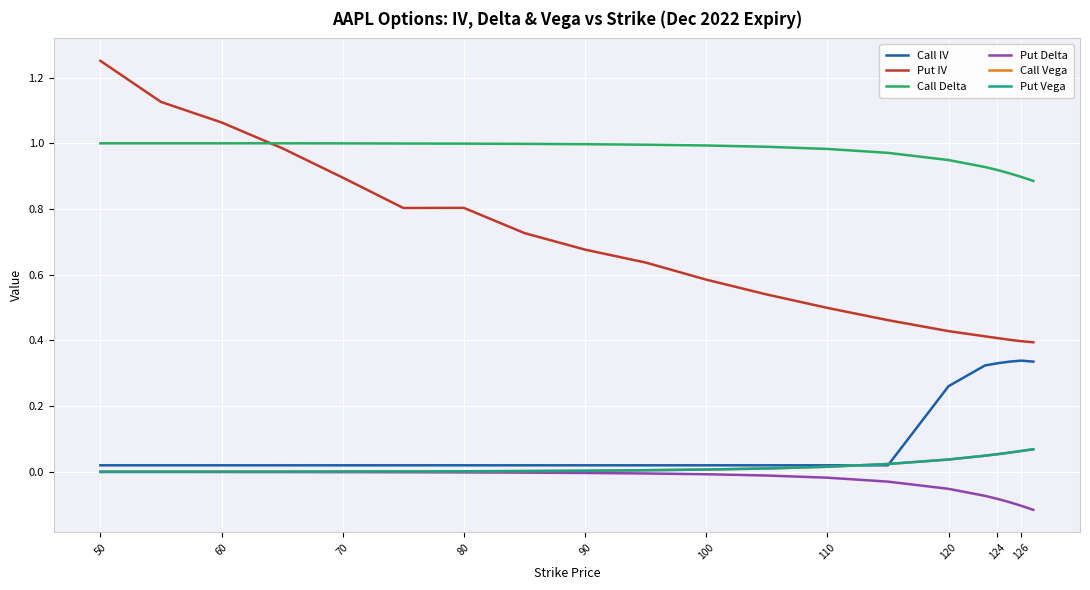

Which series has the widest spread of values?

Put IV